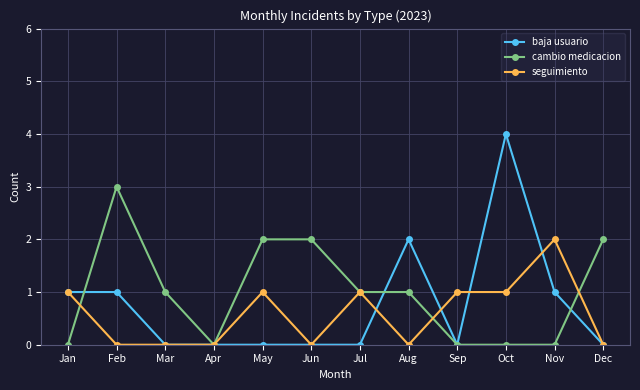

What is the spread (max minus min) of values at Feb?

3